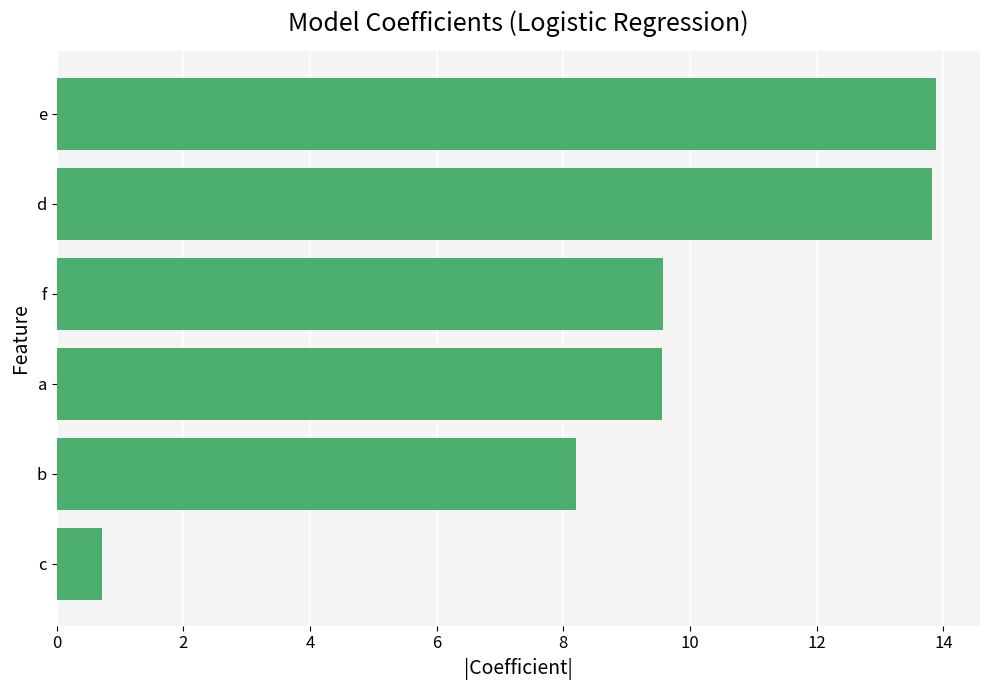

True or false: the data shows 9.6 at a.

True